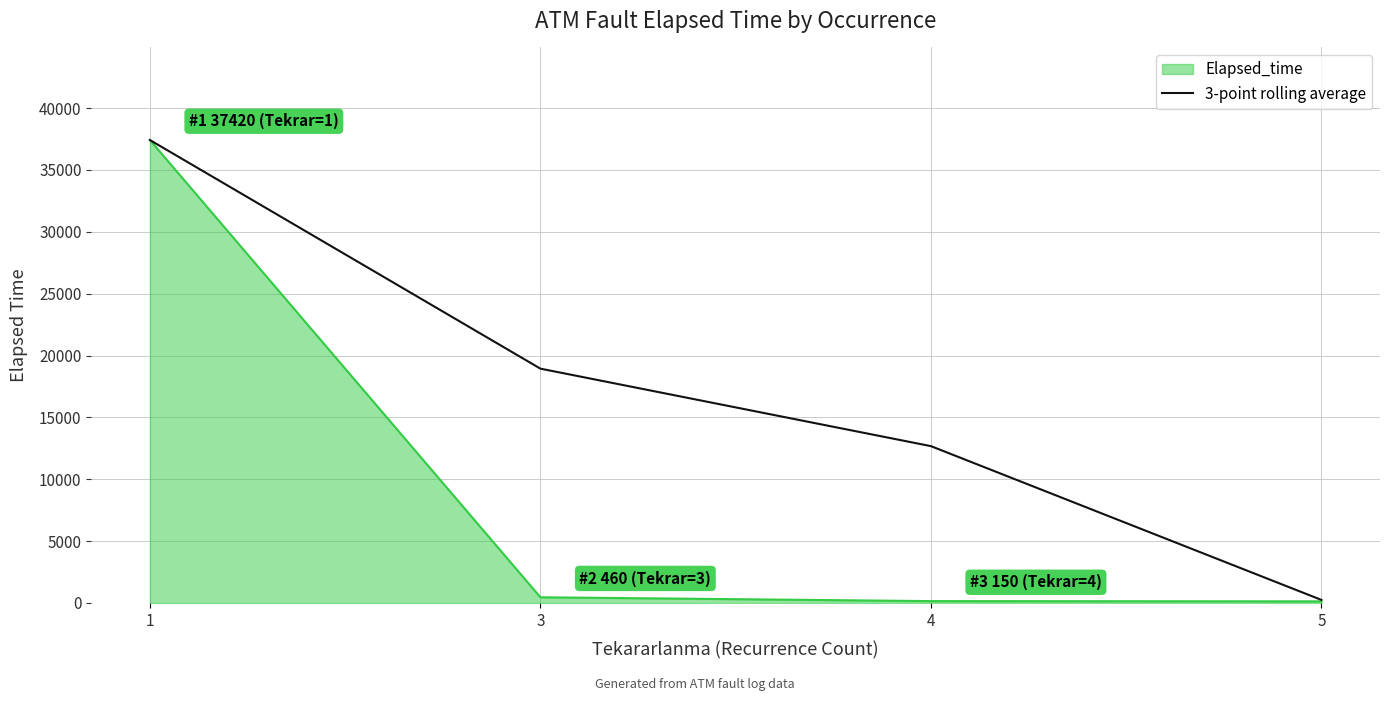

How many categories are shown in the chart?

4